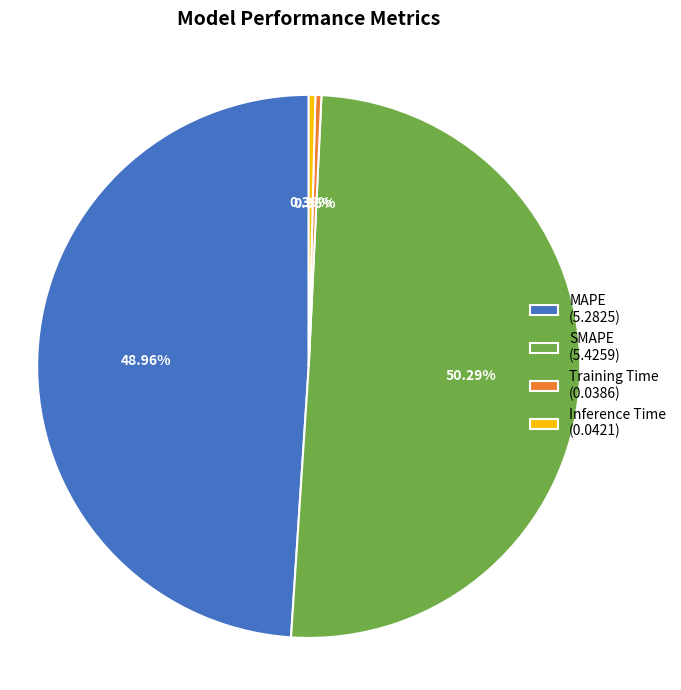

Count the number of slices in the pie.

4